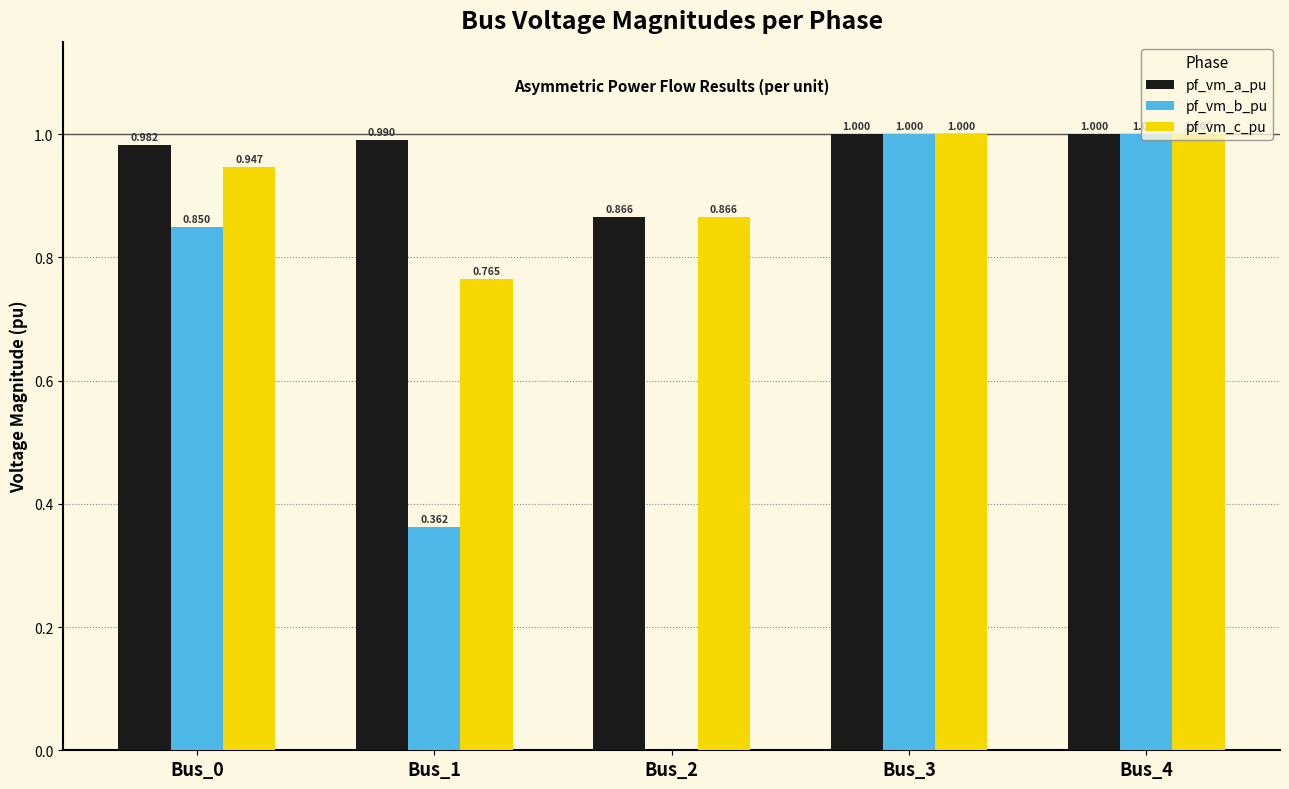

Does the chart contain stacked bars?

No